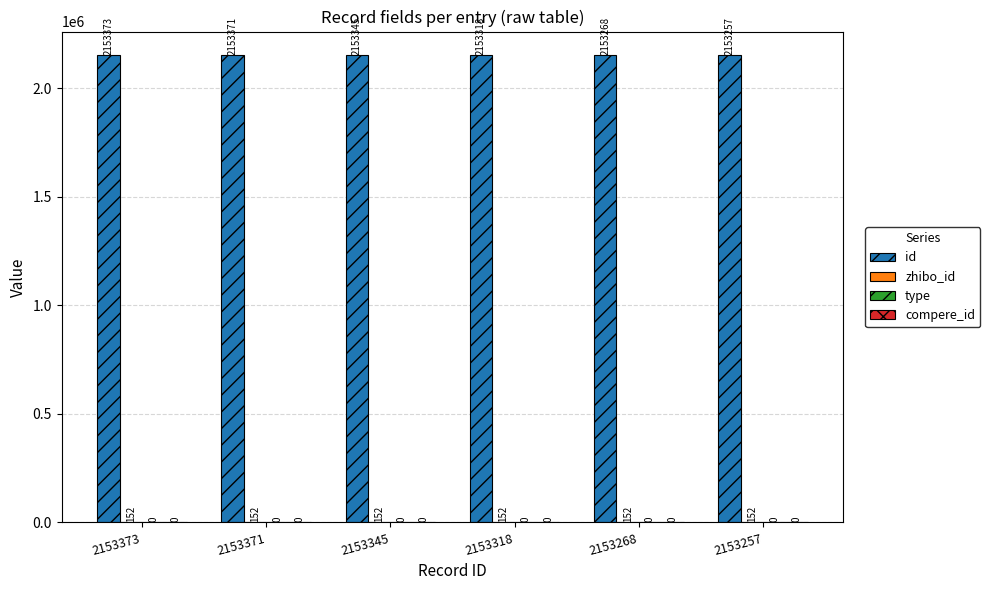

Are the bars grouped side by side (vs. stacked)?

Yes